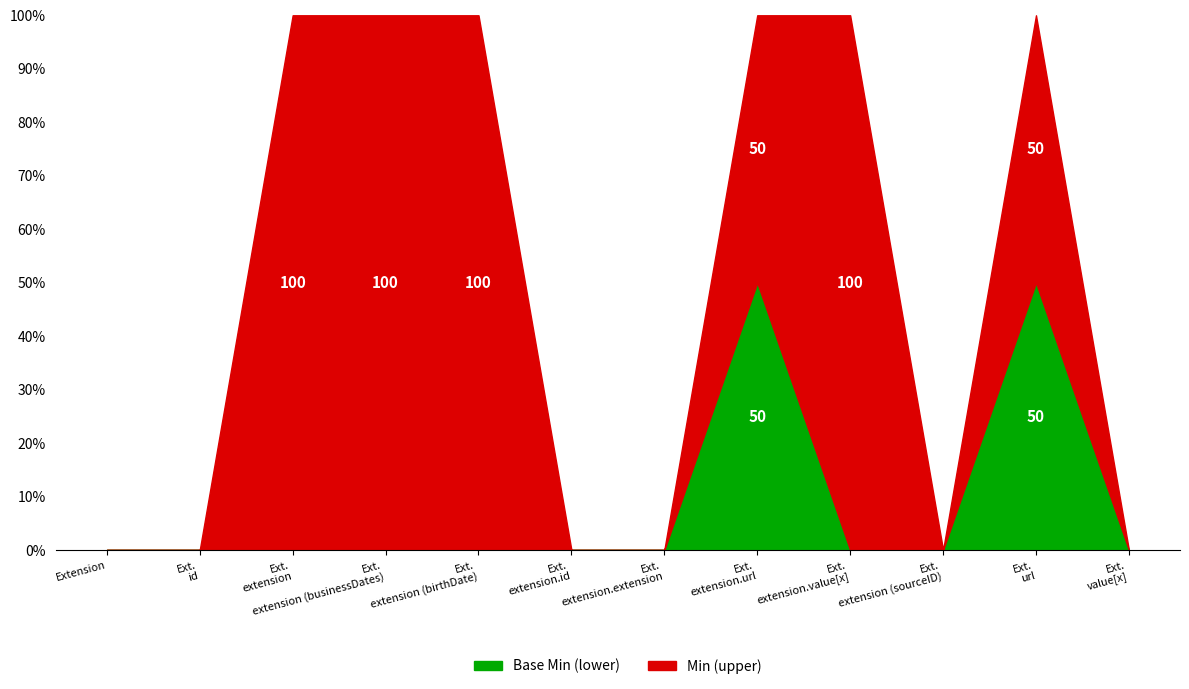

Does the chart have visible grid lines?

No